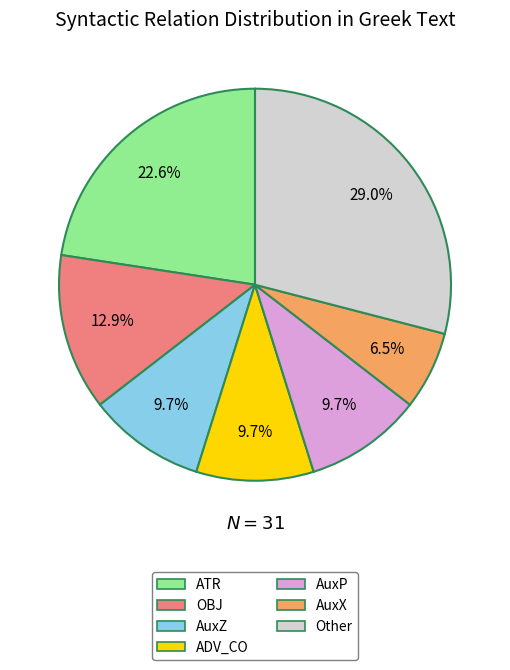

Is there any slice that represents more than half of the pie?

No